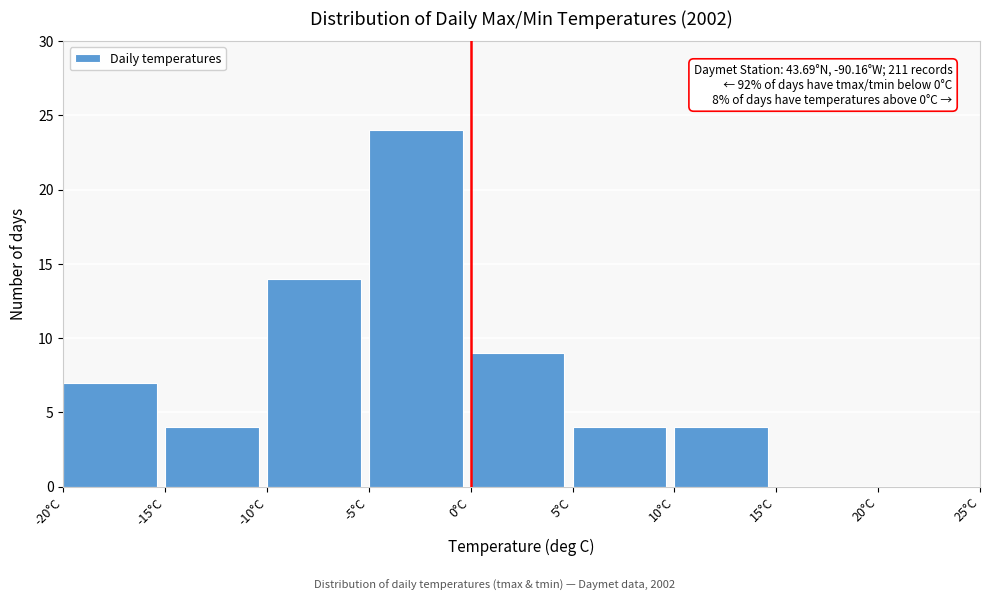

Which range on the x-axis has the tallest bar?

-5 to 0